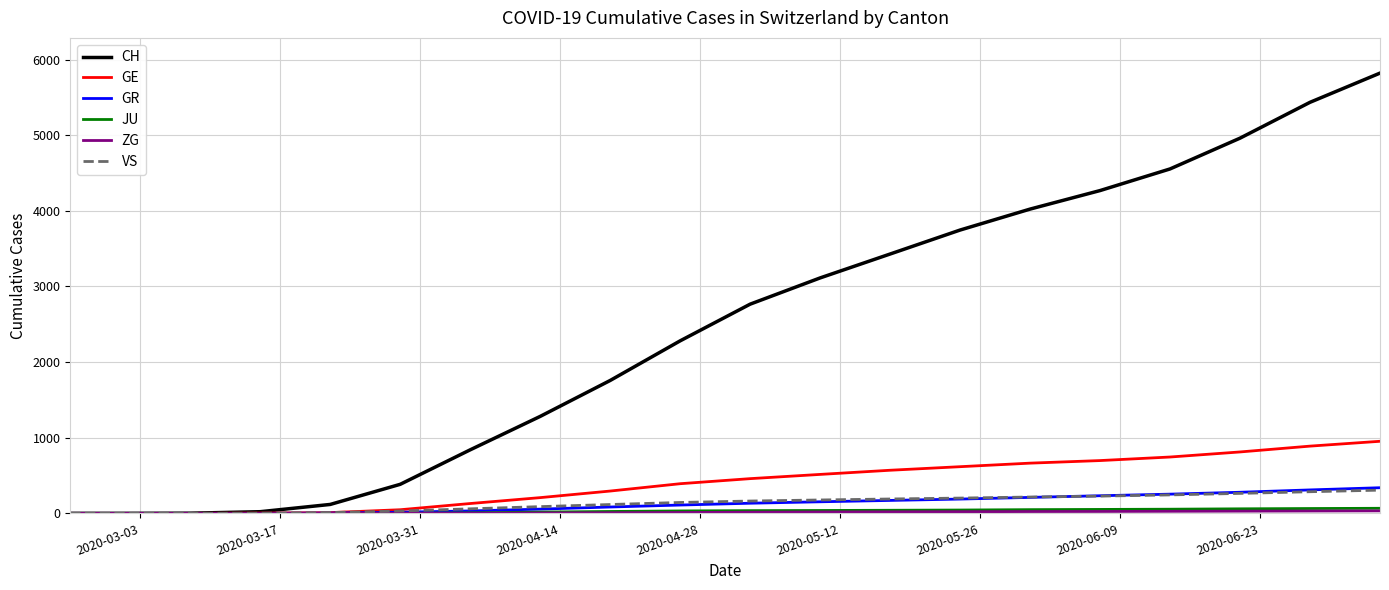

Which series has the largest range (max minus min)?

CH